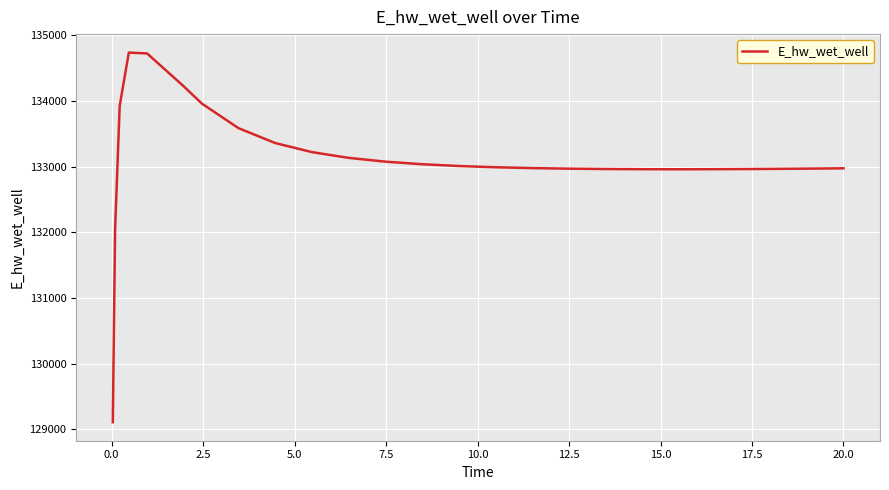

What is the sum of all values?

3327808.2